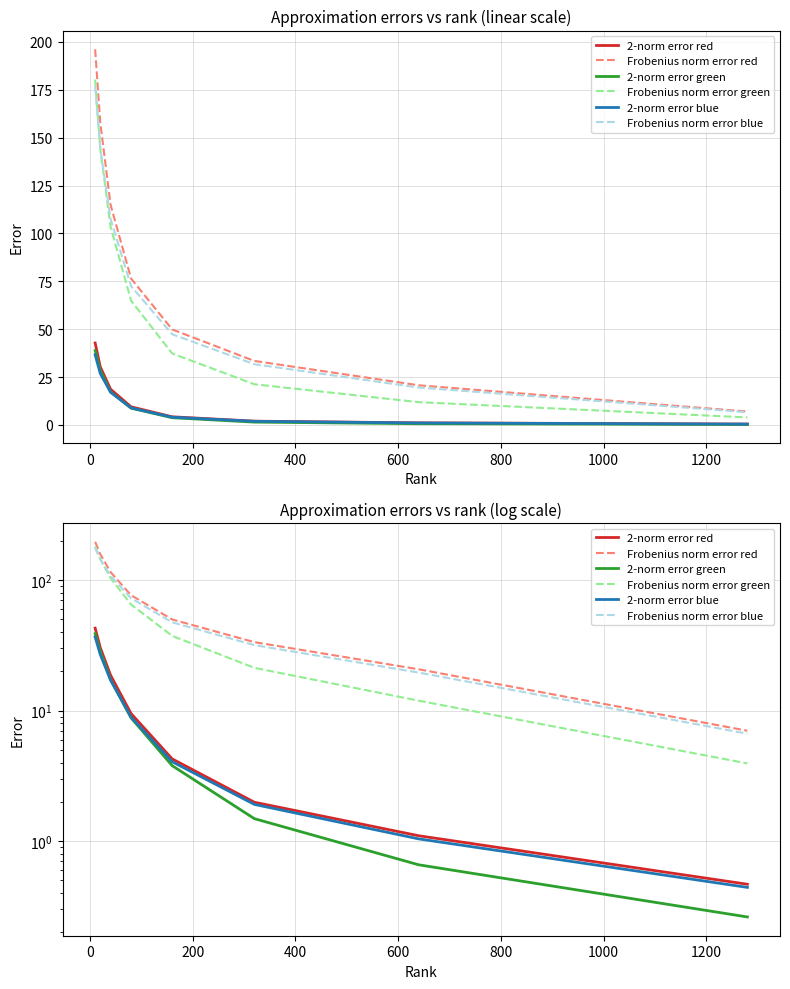

How many lines are shown in the chart?

6